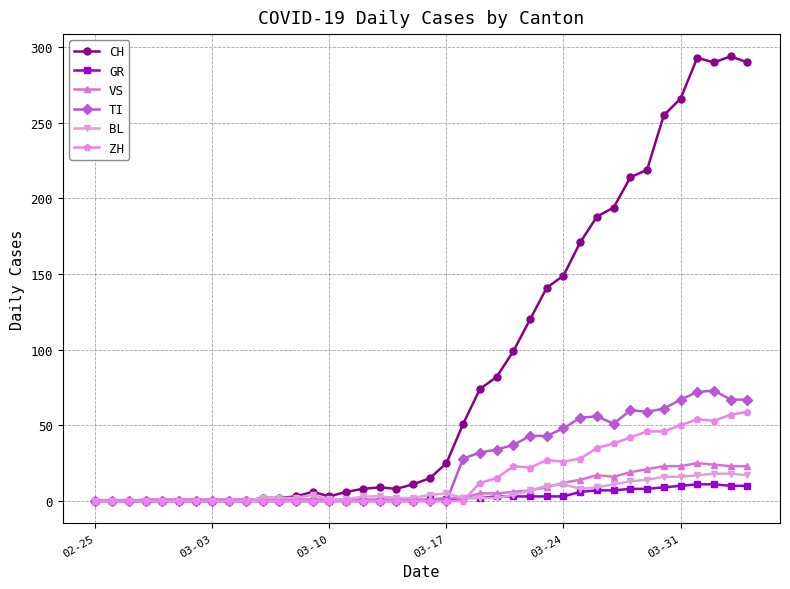

Does the chart display data point markers on the line(s)?

Yes